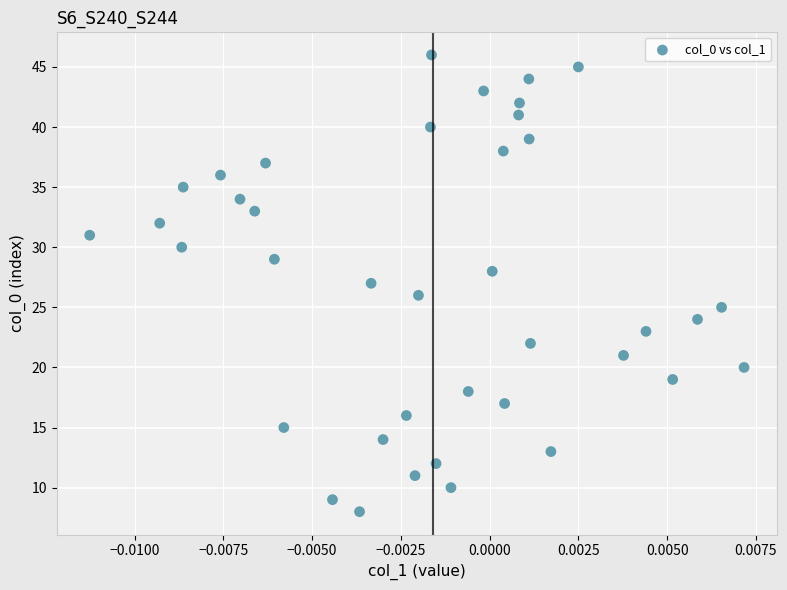

What is the range of Y values (max minus min)?

38